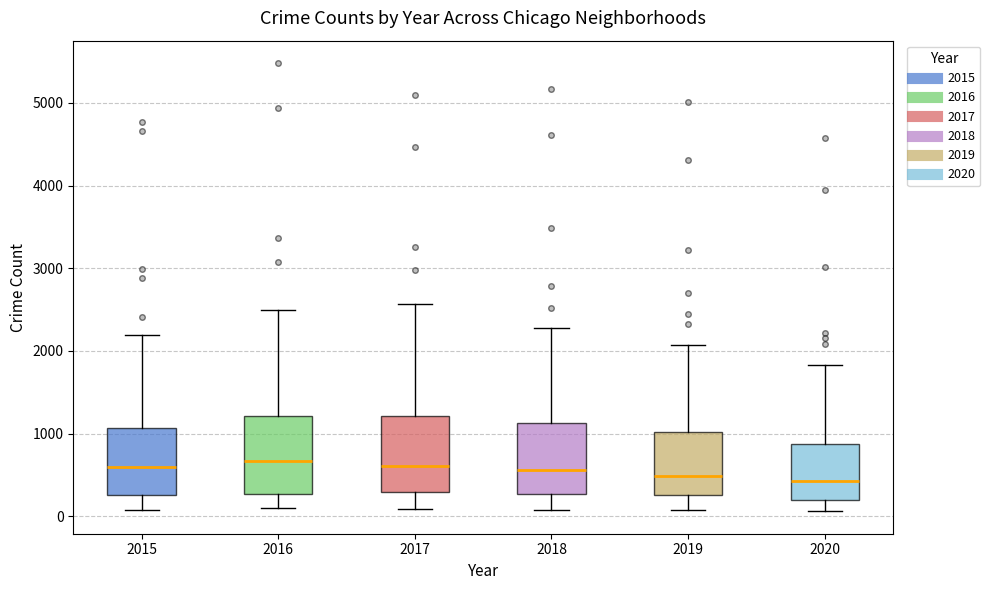

Reading left to right, read every box against the y-axis: the position of its median line, the range the box covers, and the ends of its whiskers. The values are not printed on the chart, so give them approximately, as read against the axis.

2015: median 600, box 300 to 1100, whiskers 100 to 2200
2016: median 700, box 300 to 1200, whiskers 100 to 2500
2017: median 600, box 300 to 1200, whiskers 100 to 2600
2018: median 600, box 300 to 1100, whiskers 100 to 2300
2019: median 500, box 300 to 1000, whiskers 100 to 2100
2020: median 400, box 200 to 900, whiskers 100 to 1800